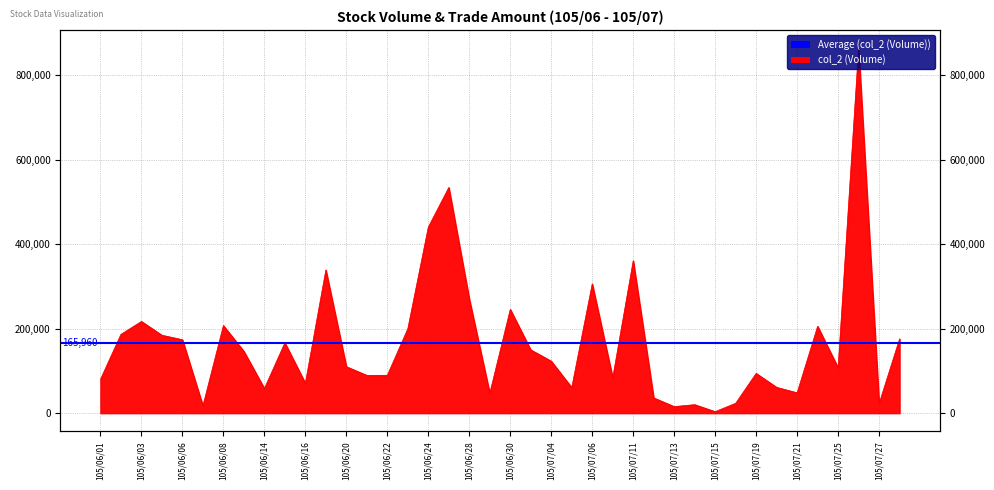

Does the chart display data point markers on the line(s)?

No